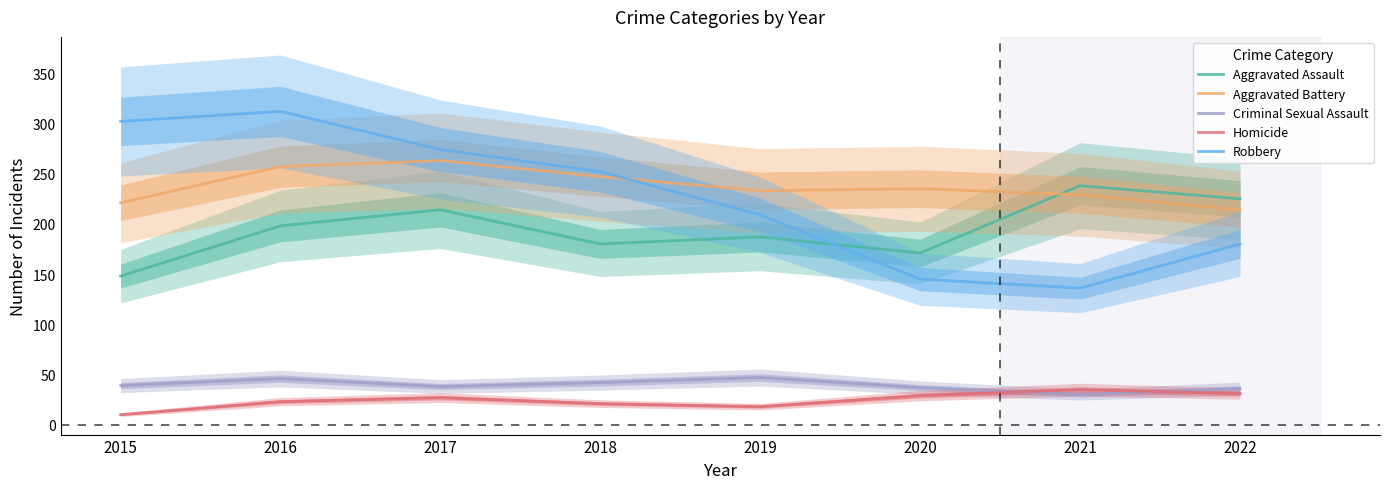

At which label does Aggravated Battery reach its minimum?

2022